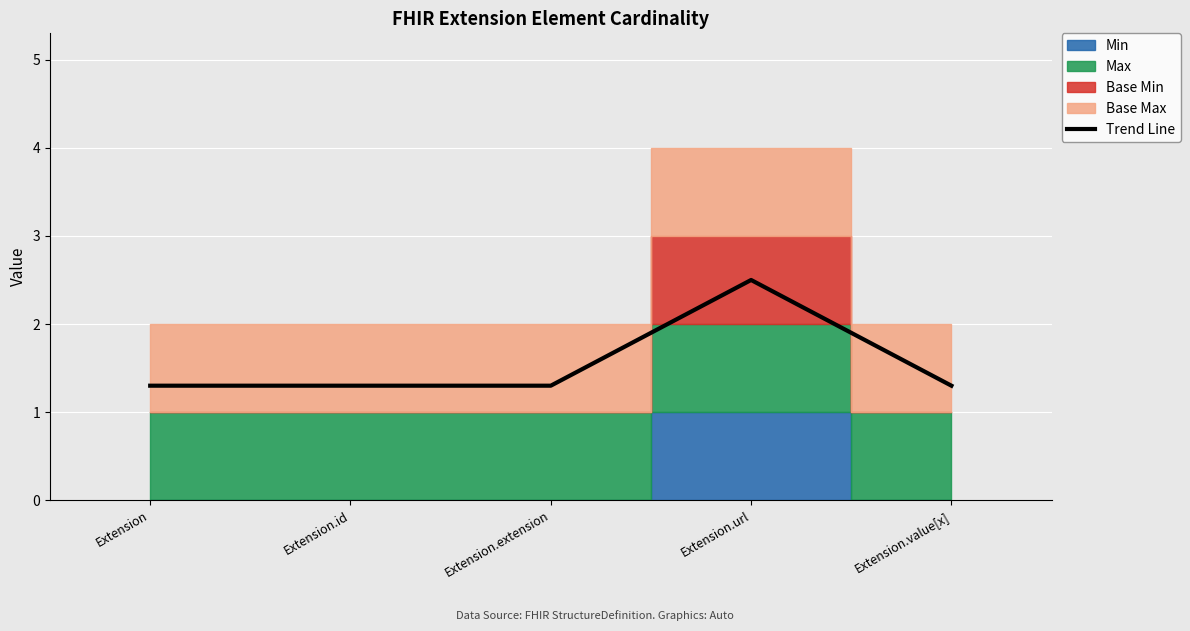

Which label corresponds to the smallest value in the chart?

Extension